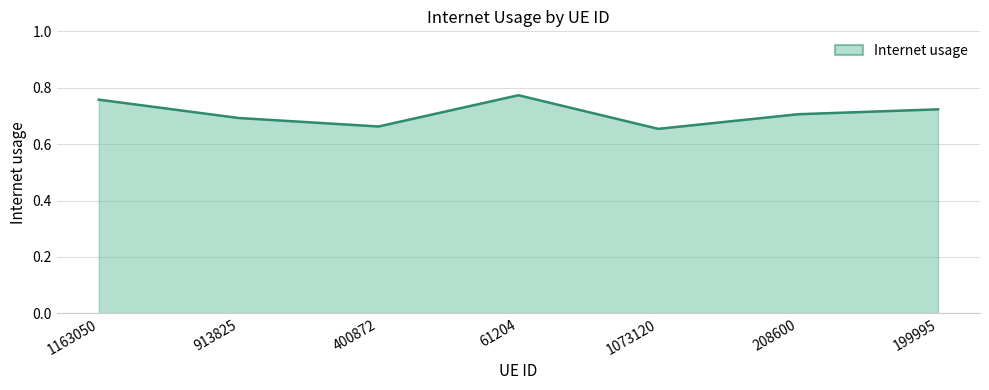

At which label is the value closest to 0?

1073120